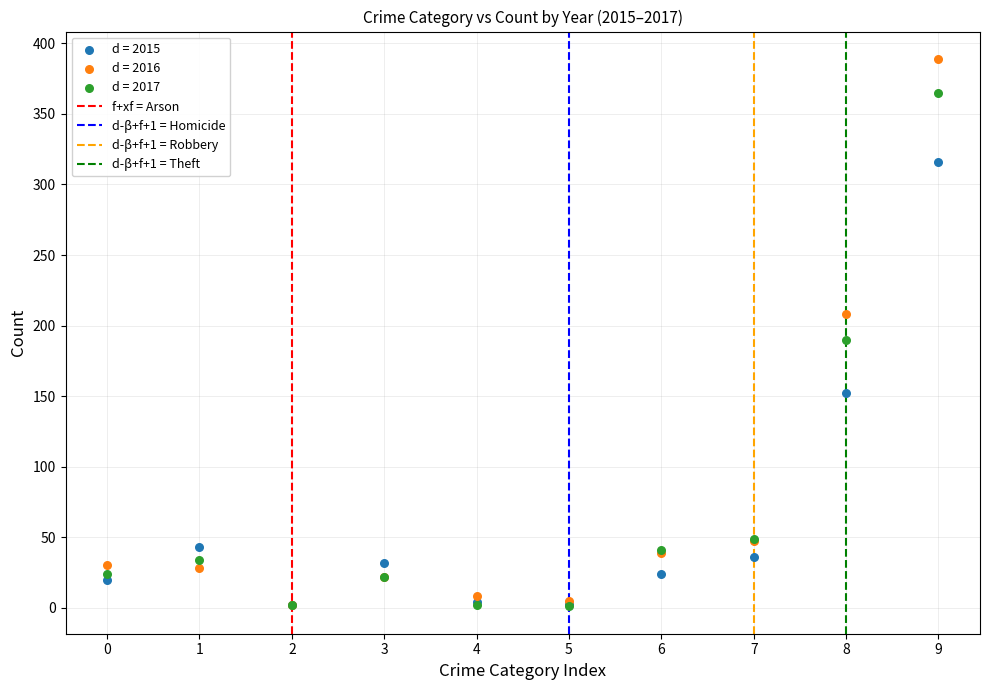

In the d = 2016 series, what Y value is closest to 195?

208